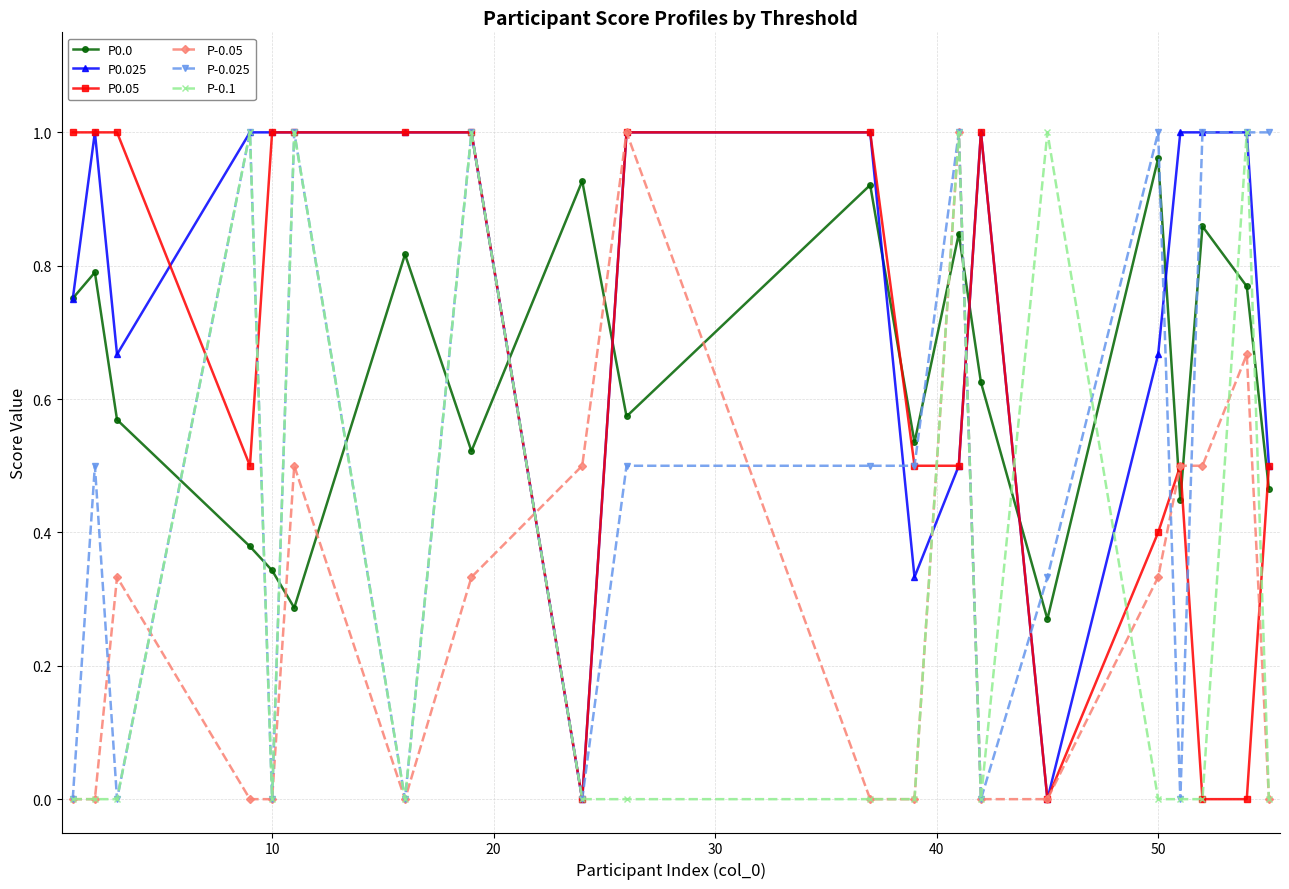

True or false: P0.0 and P-0.025 intersect in this chart.

True